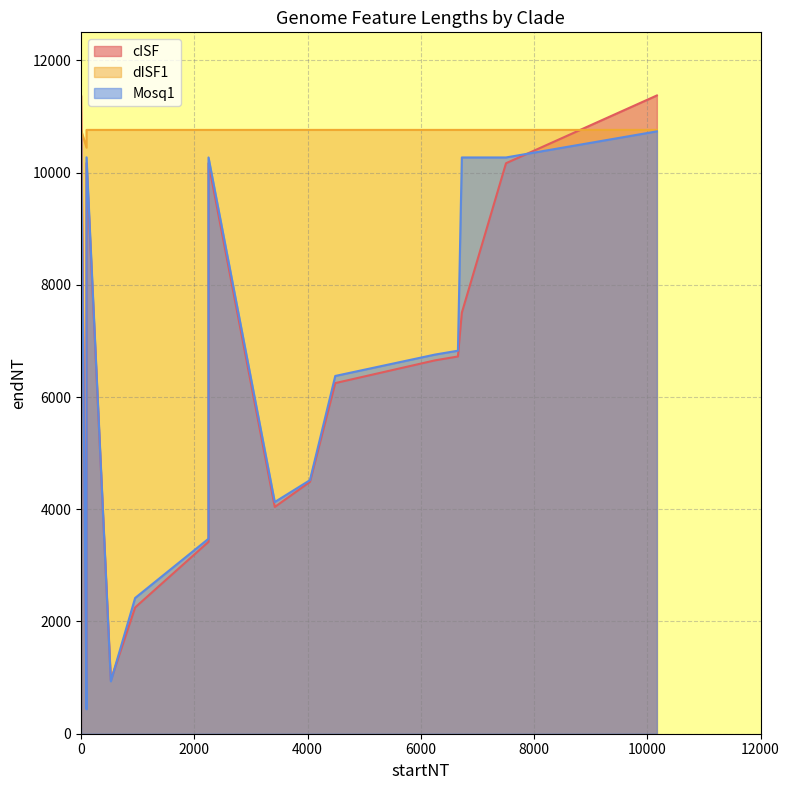

True or false: Mosq1 has a value of 865 at 97.

False